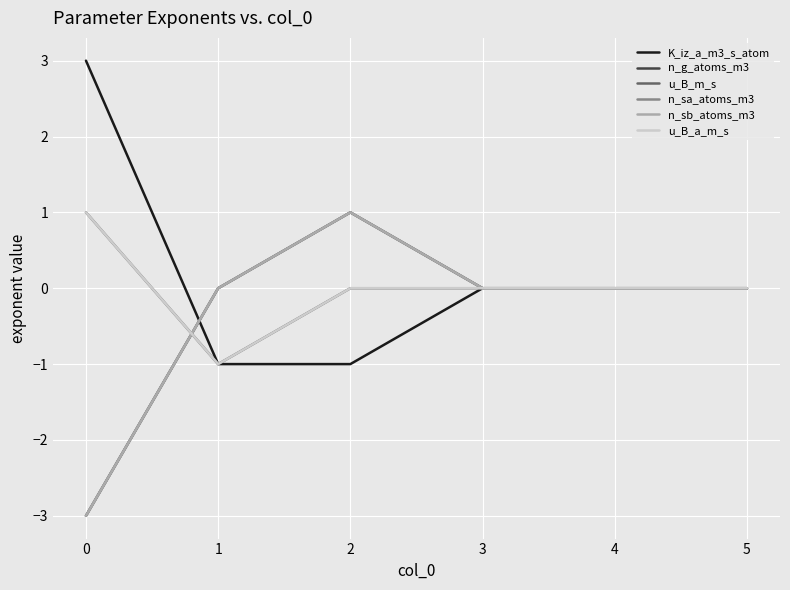

Is this an area chart (filled region under the line)?

No